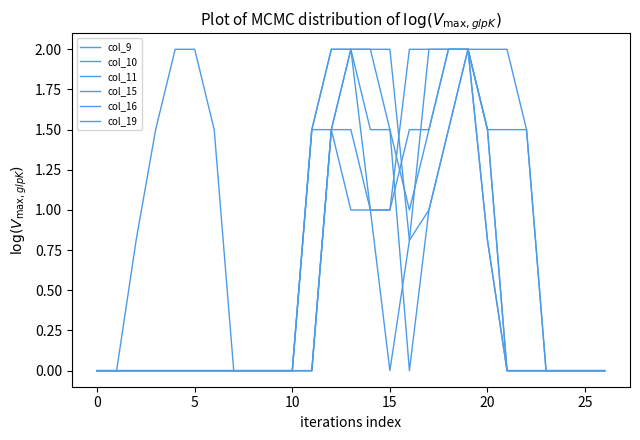

What is the average value of the col_11 series?

0.6